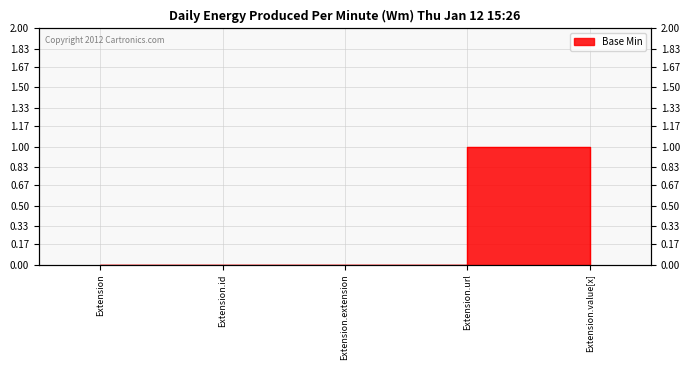

True or false: there are more than 2 points higher than both neighbors.

False